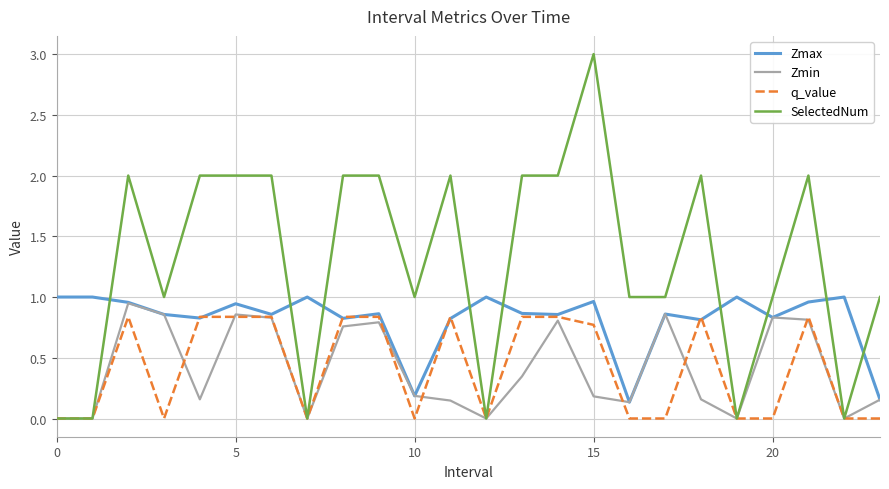

Which series has the largest total across all categories?

SelectedNum